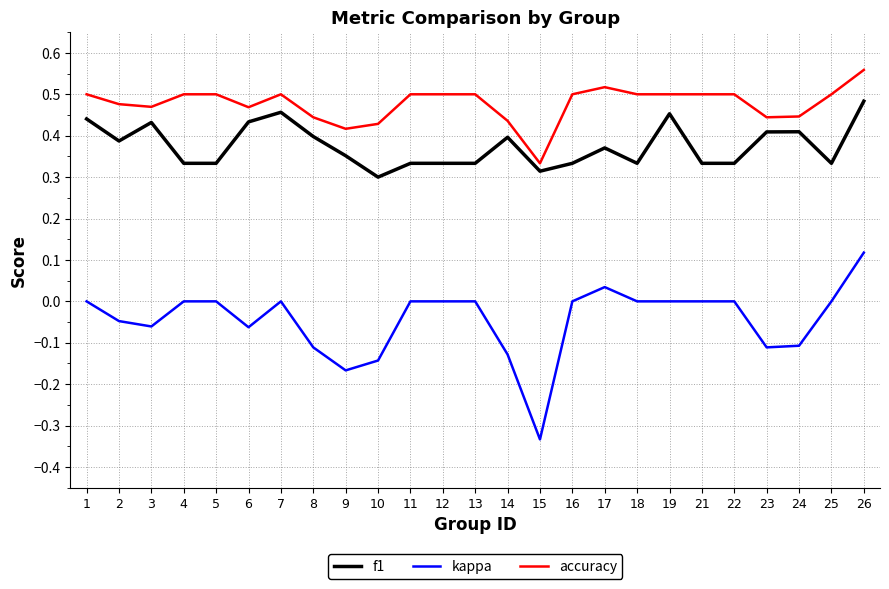

True or false: f1 and kappa cross at least once.

False